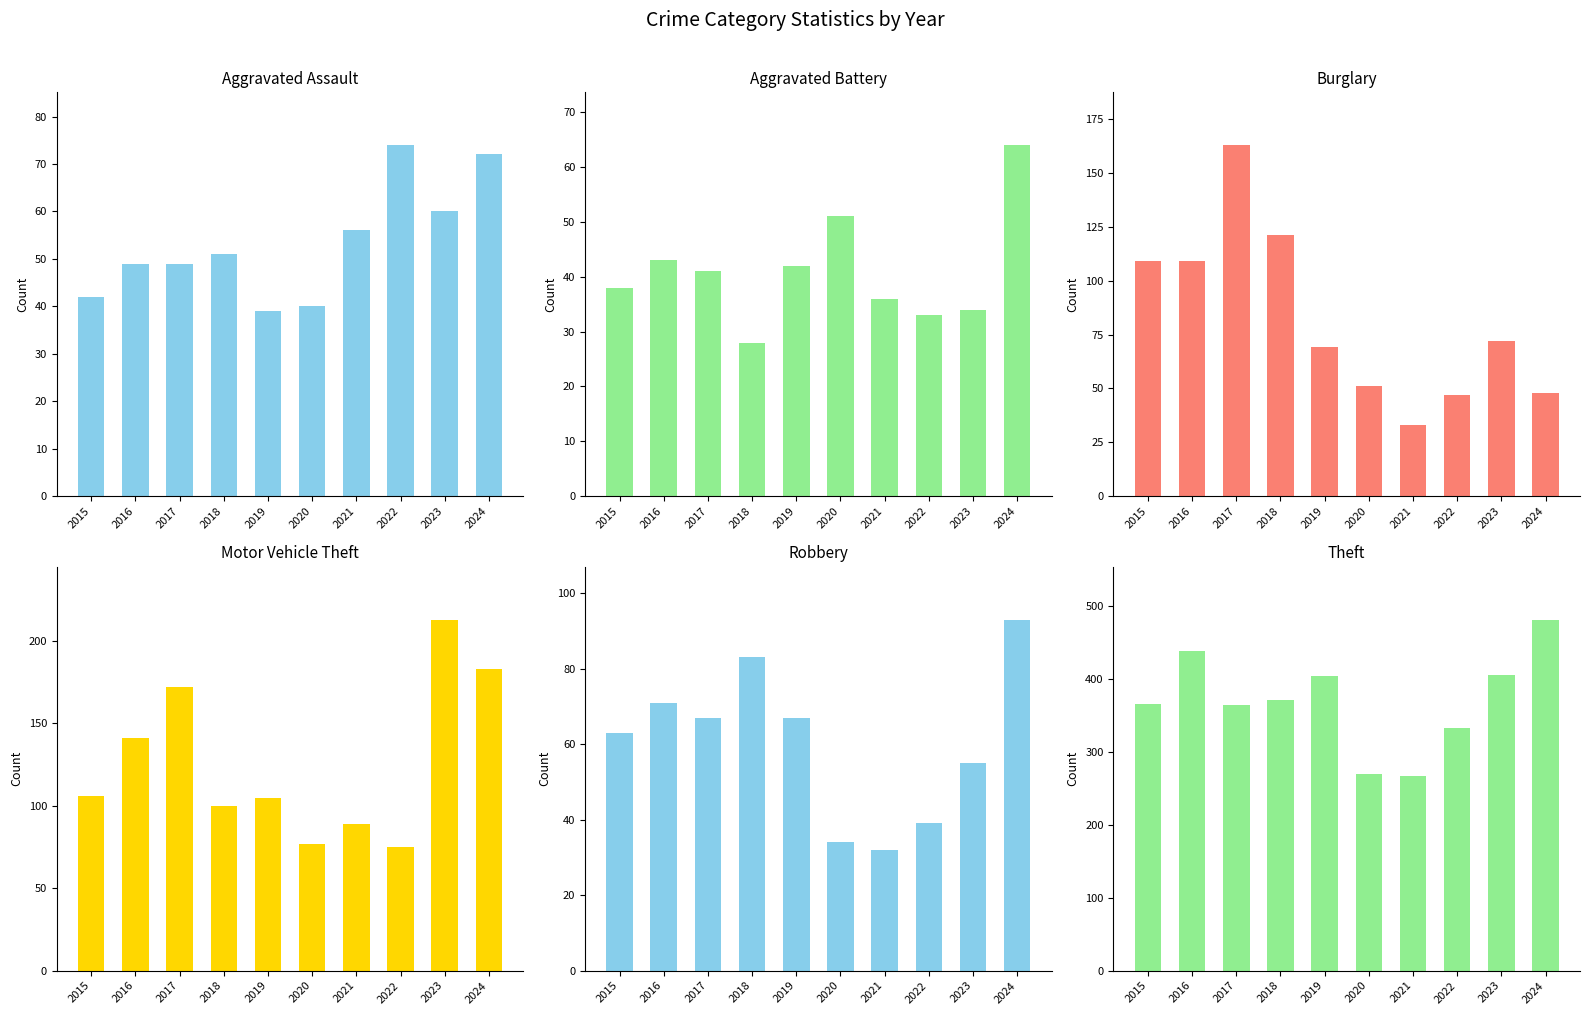

What is the sum of the Aggravated Assault values at 2020 and 2022?

114